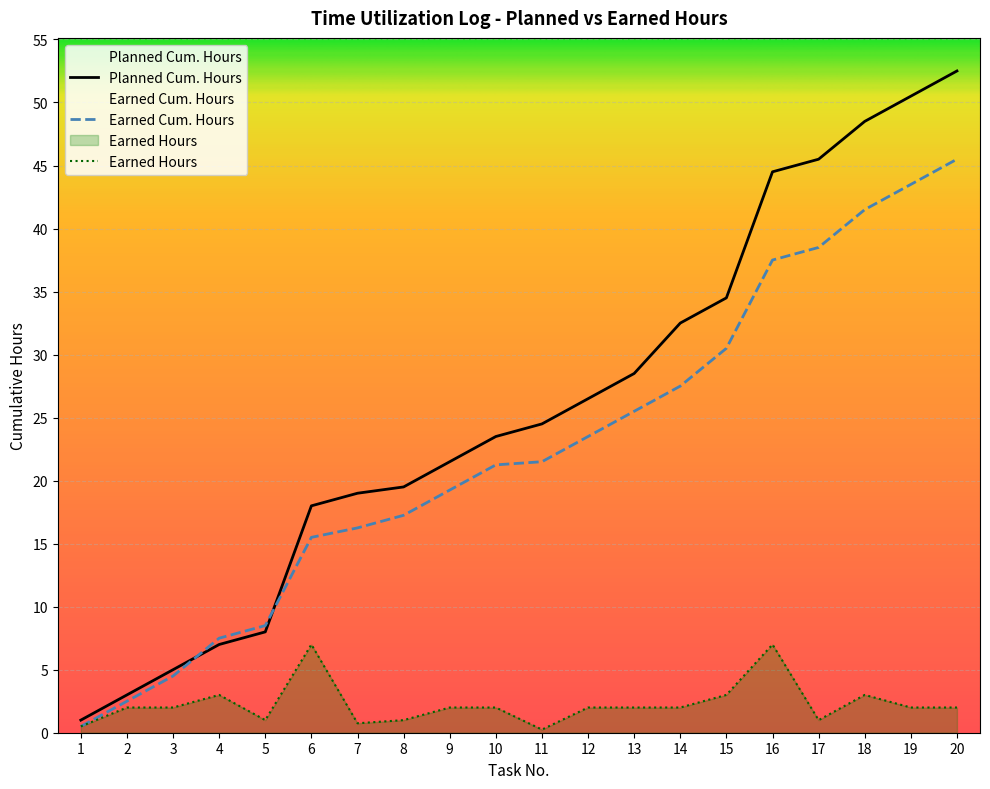

What is the spread (max minus min) of values at 2?

1.0